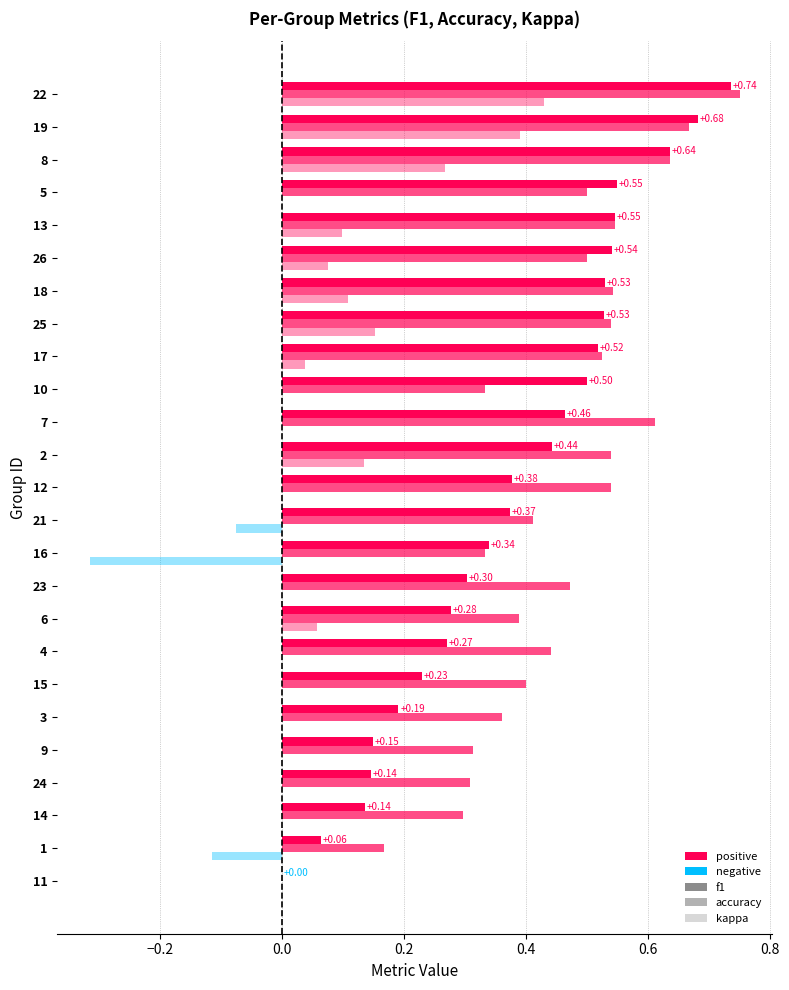

True or false: f1 has a value of 1.1 at 22.

False